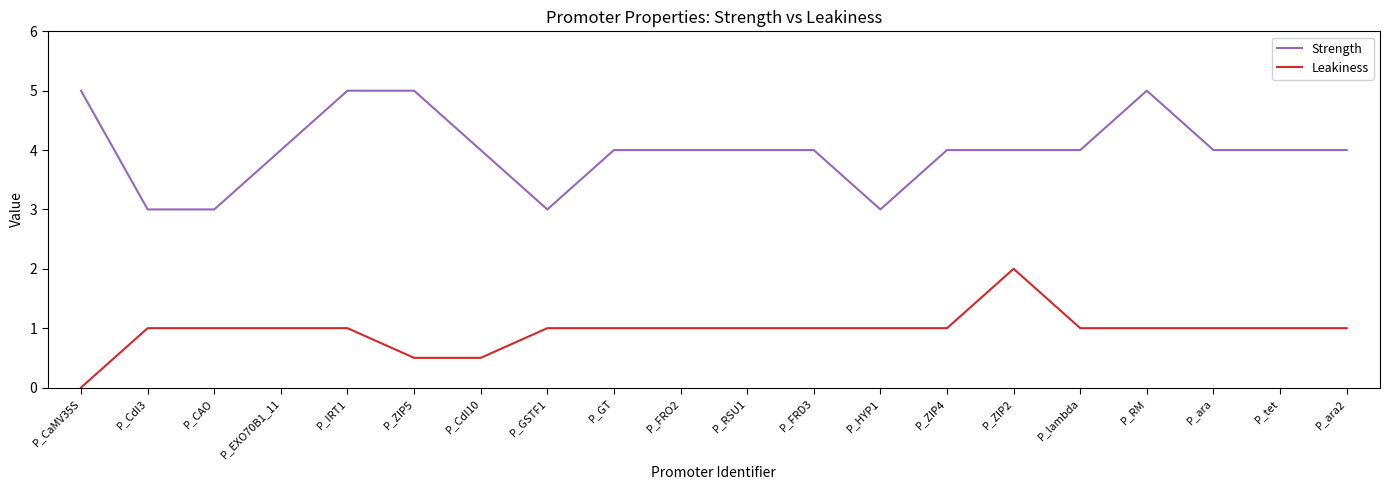

Reading left to right, what are all the values shown in this chart?

Strength: P_CaMV35S=5.0	P_CdI3=3.0	P_CAO=3.0	P_EXO70B1_11=4.0	P_IRT1=5.0	P_ZIP5=5.0	P_CdI10=4.0	P_GSTF1=3.0	P_GT=4.0	P_FRO2=4.0	P_RSU1=4.0	P_FRD3=4.0	P_HYP1=3.0	P_ZIP4=4.0	P_ZIP2=4.0	P_lambda=4.0	P_RM=5.0	P_ara=4.0	P_tet=4.0	P_ara2=4.0
Leakiness: P_CaMV35S=0.0	P_CdI3=1.0	P_CAO=1.0	P_EXO70B1_11=1.0	P_IRT1=1.0	P_ZIP5=0.5	P_CdI10=0.5	P_GSTF1=1.0	P_GT=1.0	P_FRO2=1.0	P_RSU1=1.0	P_FRD3=1.0	P_HYP1=1.0	P_ZIP4=1.0	P_ZIP2=2.0	P_lambda=1.0	P_RM=1.0	P_ara=1.0	P_tet=1.0	P_ara2=1.0